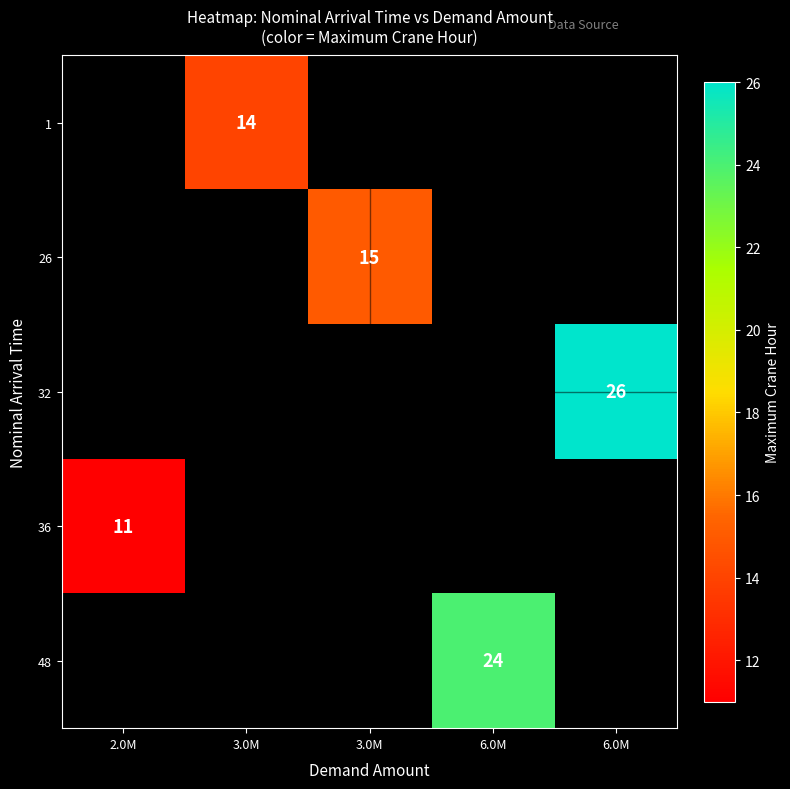

What is the minimum value shown in the chart?

11.0